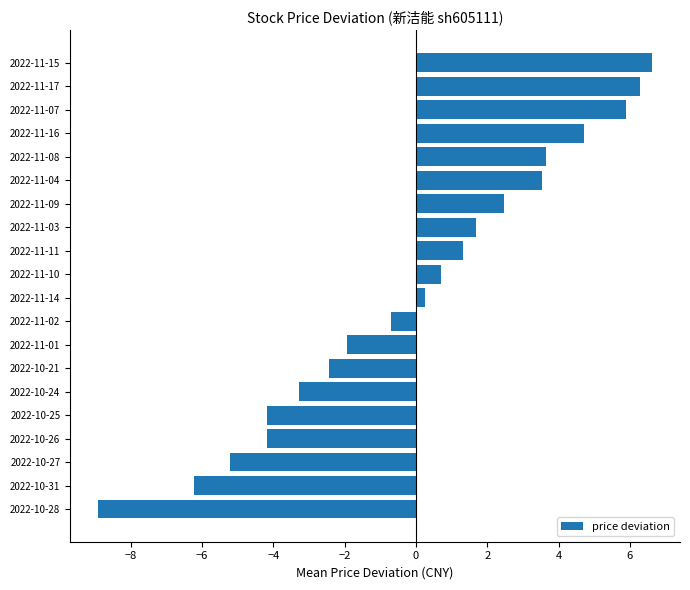

At which category does the chart reach its peak across all series?

2022-11-15